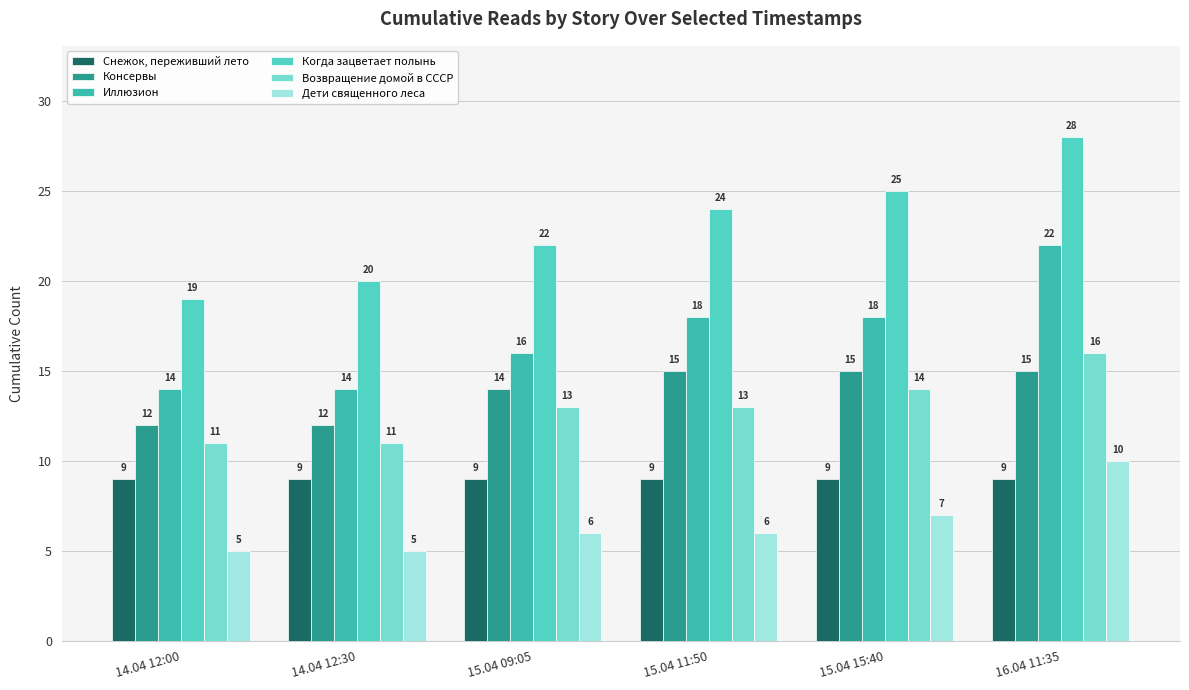

Which category has the lowest value in the Когда зацветает полынь series?

14.04 12:00